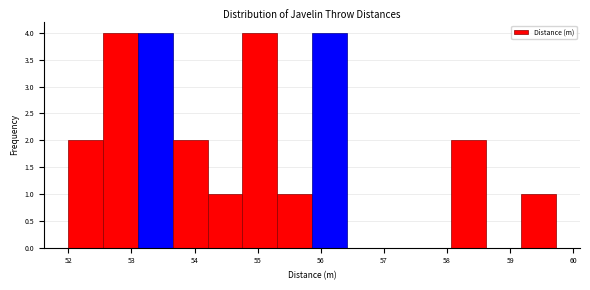

How tall is the bar that spans 53.7 to 54.2 on the x-axis? Neither the bar edges nor the heights are printed on the chart, so give them approximately, as read against the axes.

2